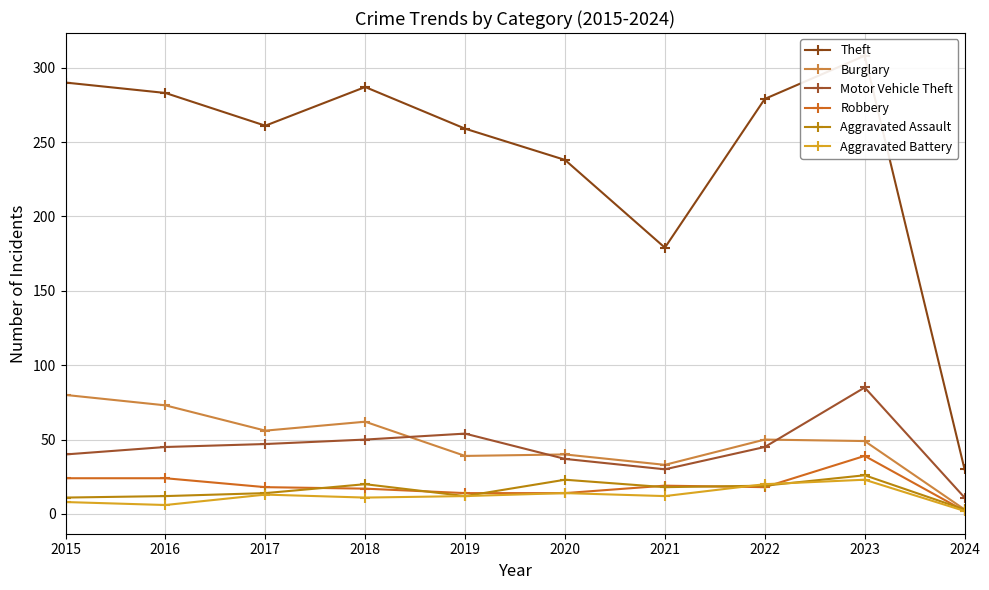

Read the Motor Vehicle Theft value at 2021.

30